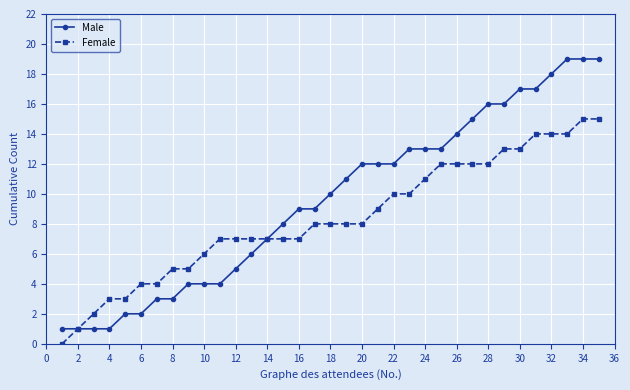

Which series has the widest spread of values?

Male